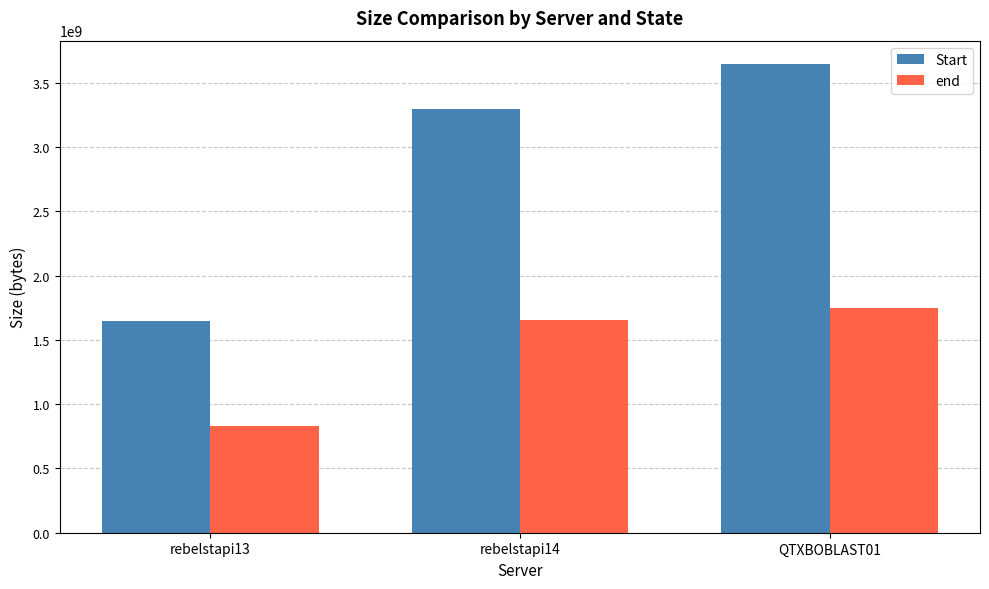

Count the number of categories in the chart.

3